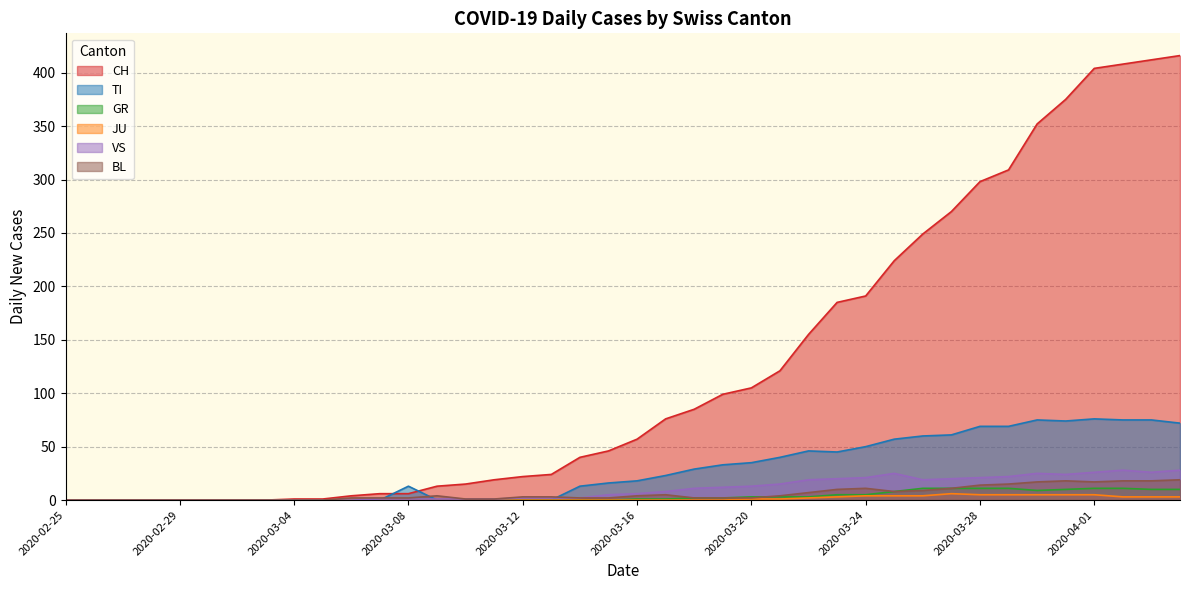

How many interior local valleys does the GR series have?

1